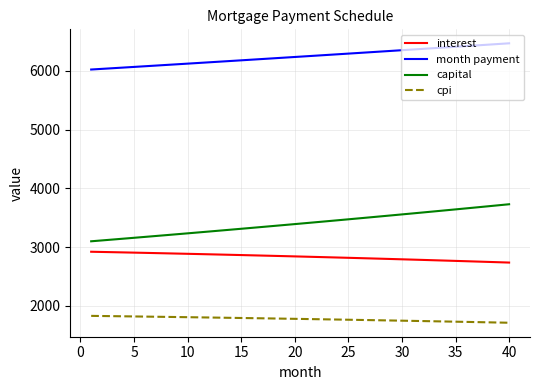

Which series has the largest total across all categories?

month payment